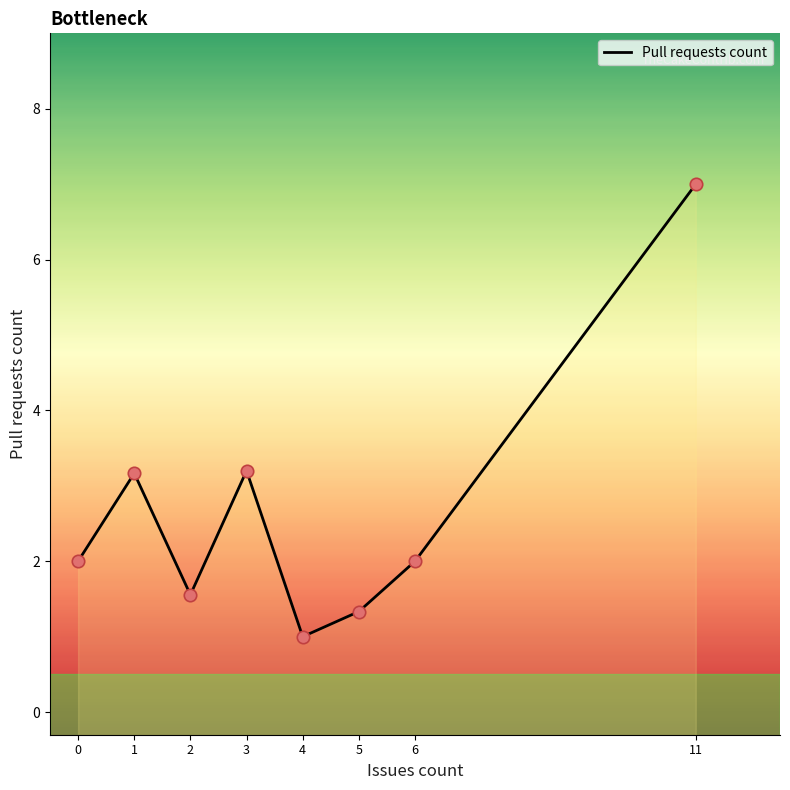

Which has a higher value, 3 or 4?

3